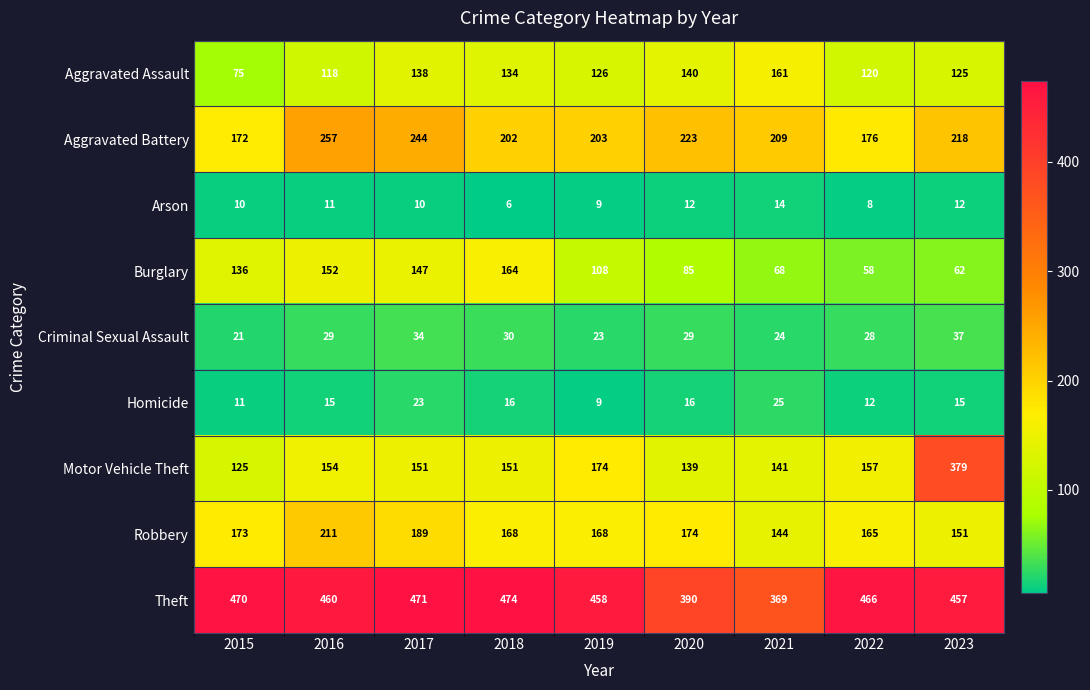

What is the difference between the highest and lowest values at 2020?

378